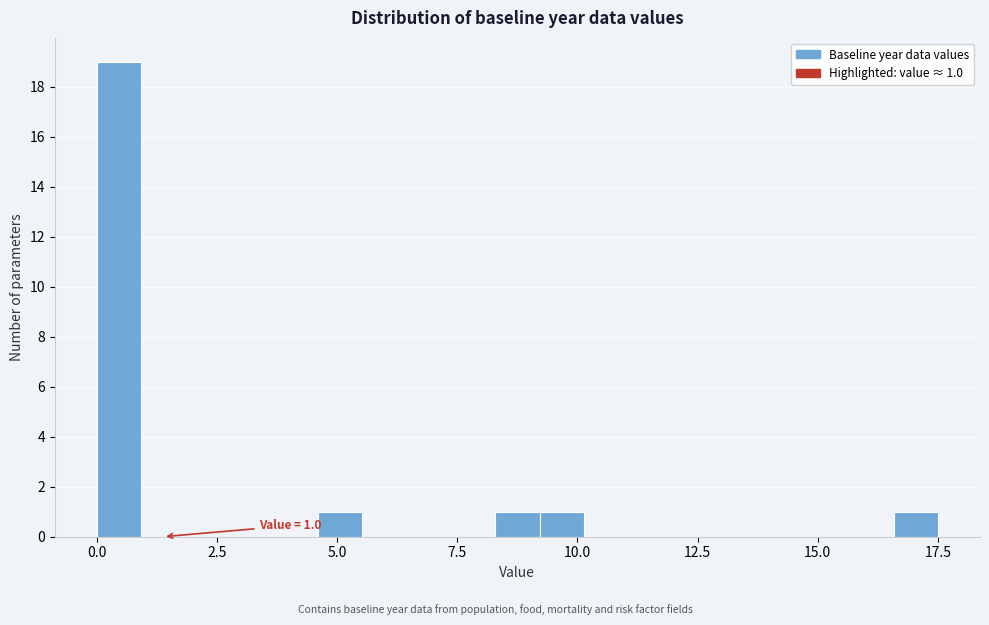

Around what value on the x-axis is the tallest bar? Give the approximate position of its centre, as read against the axis.

0.5